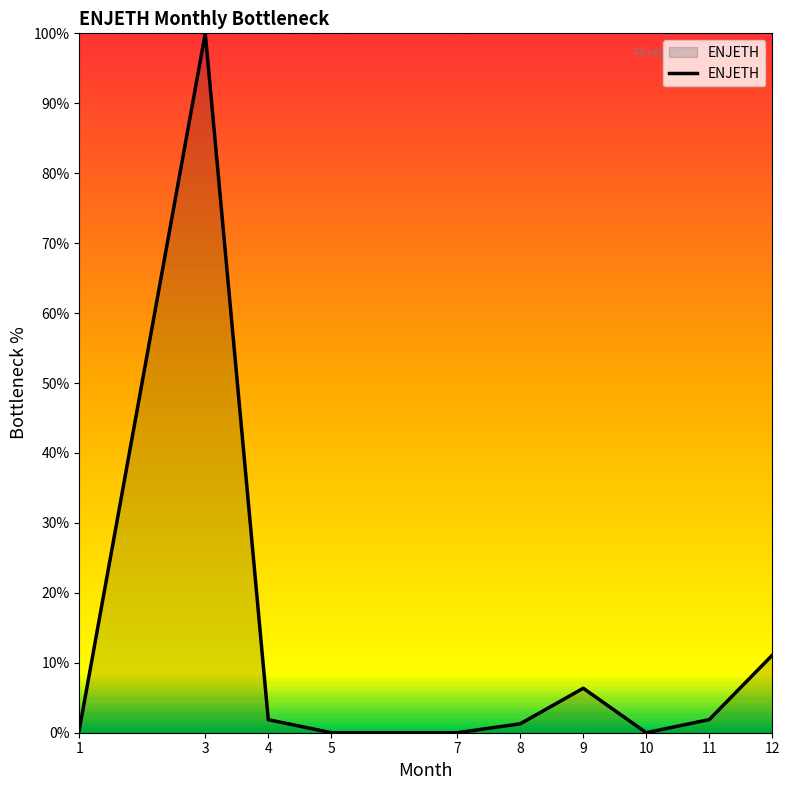

Does the chart have visible grid lines?

No